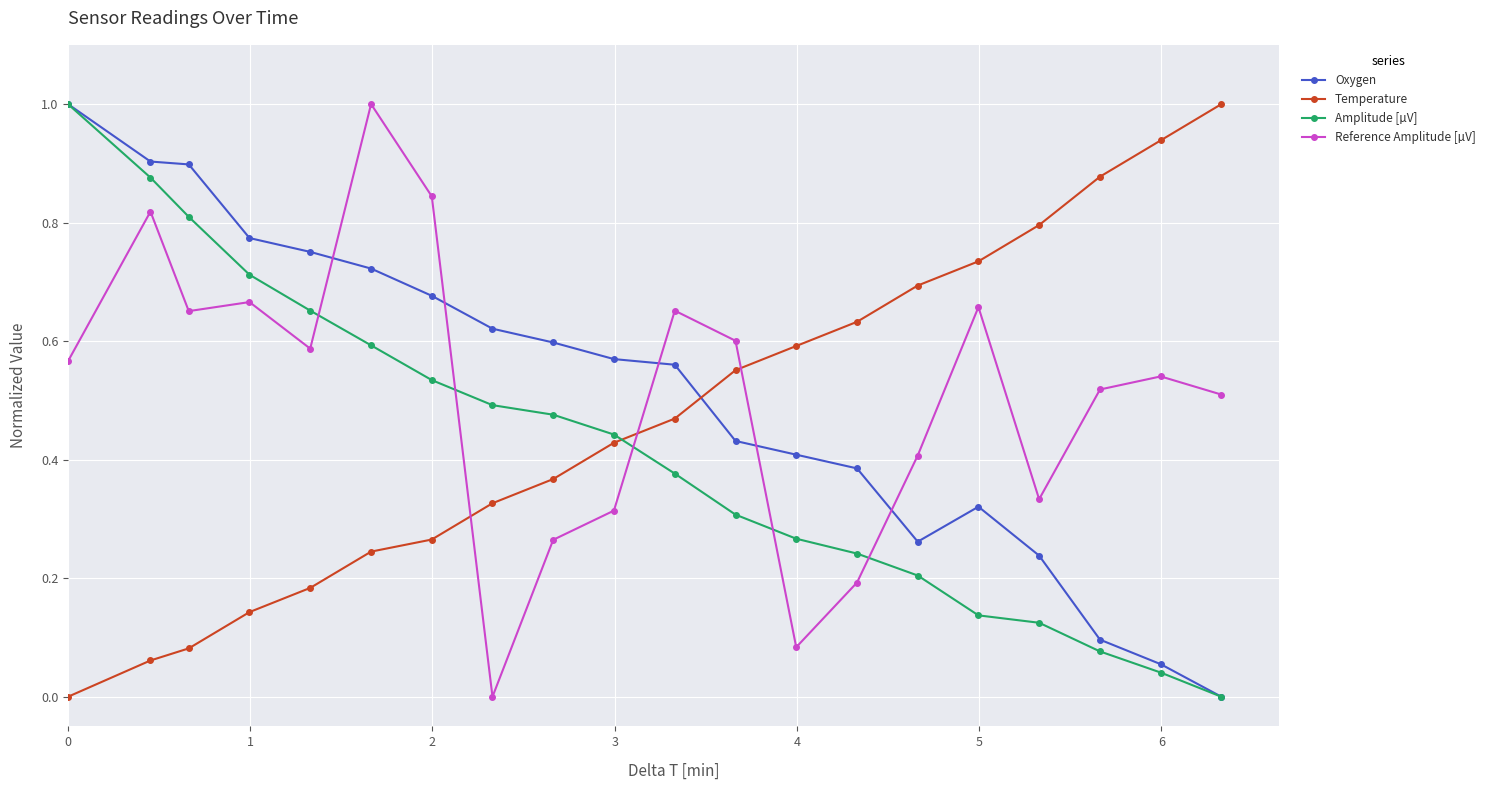

How many intersections are there between Reference Amplitude [µV] and Temperature?

3